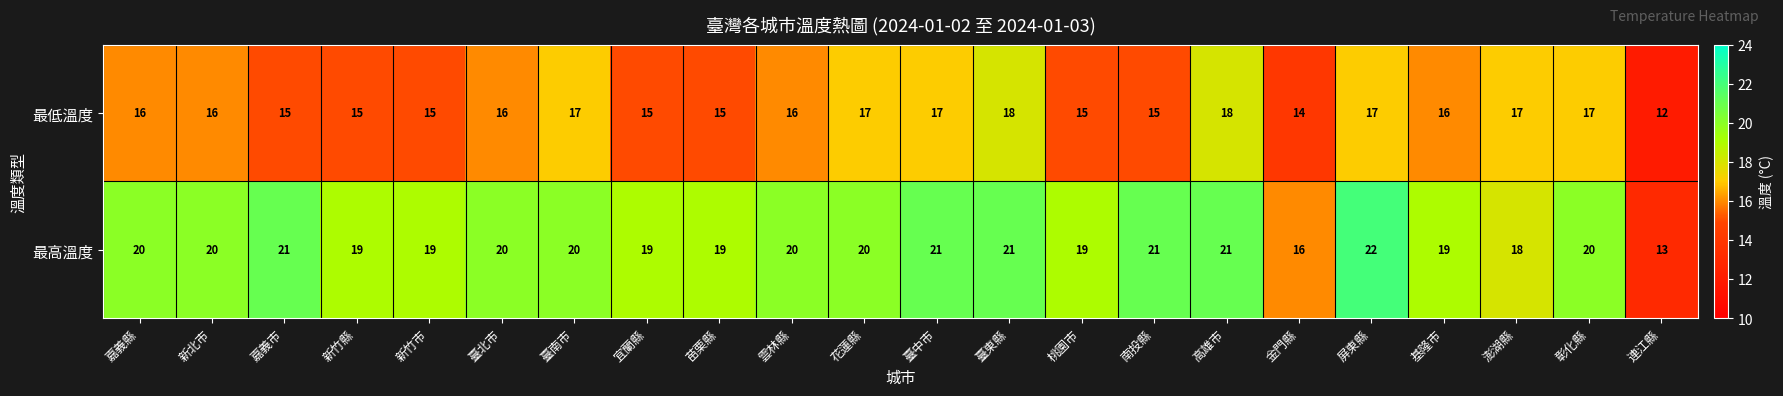

What is the total value across all series at 連江縣?

25